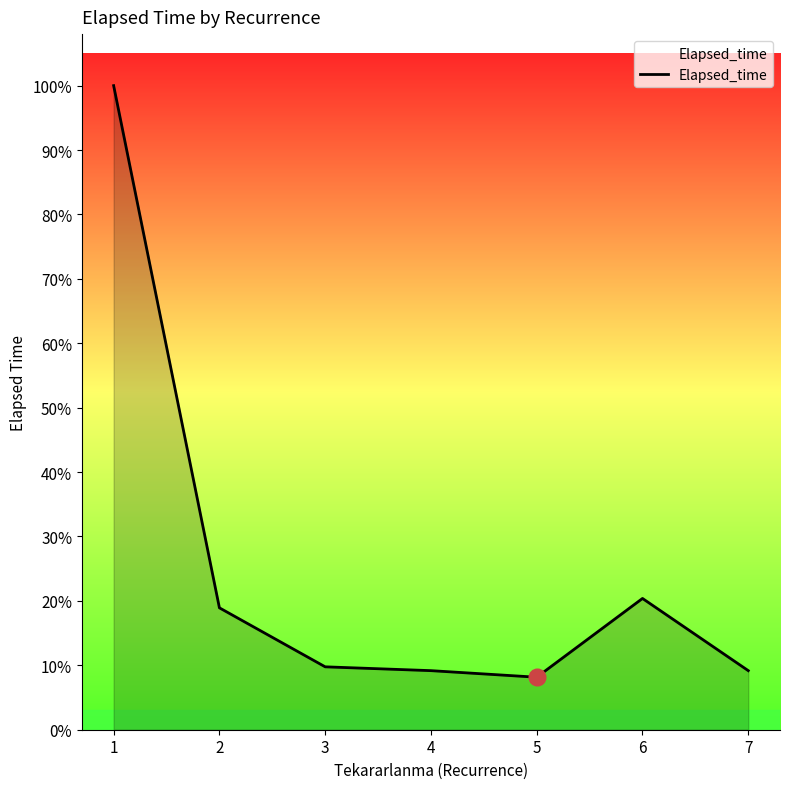

Does the chart display data point markers on the line(s)?

No